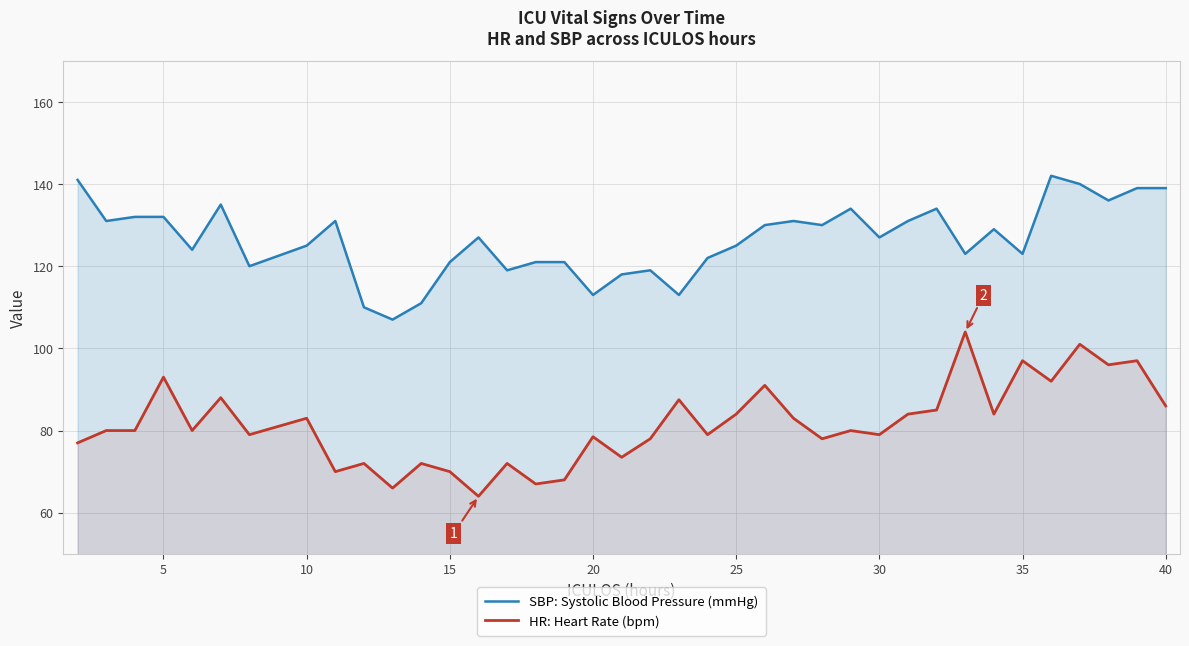

Count the number of data series in this chart.

2